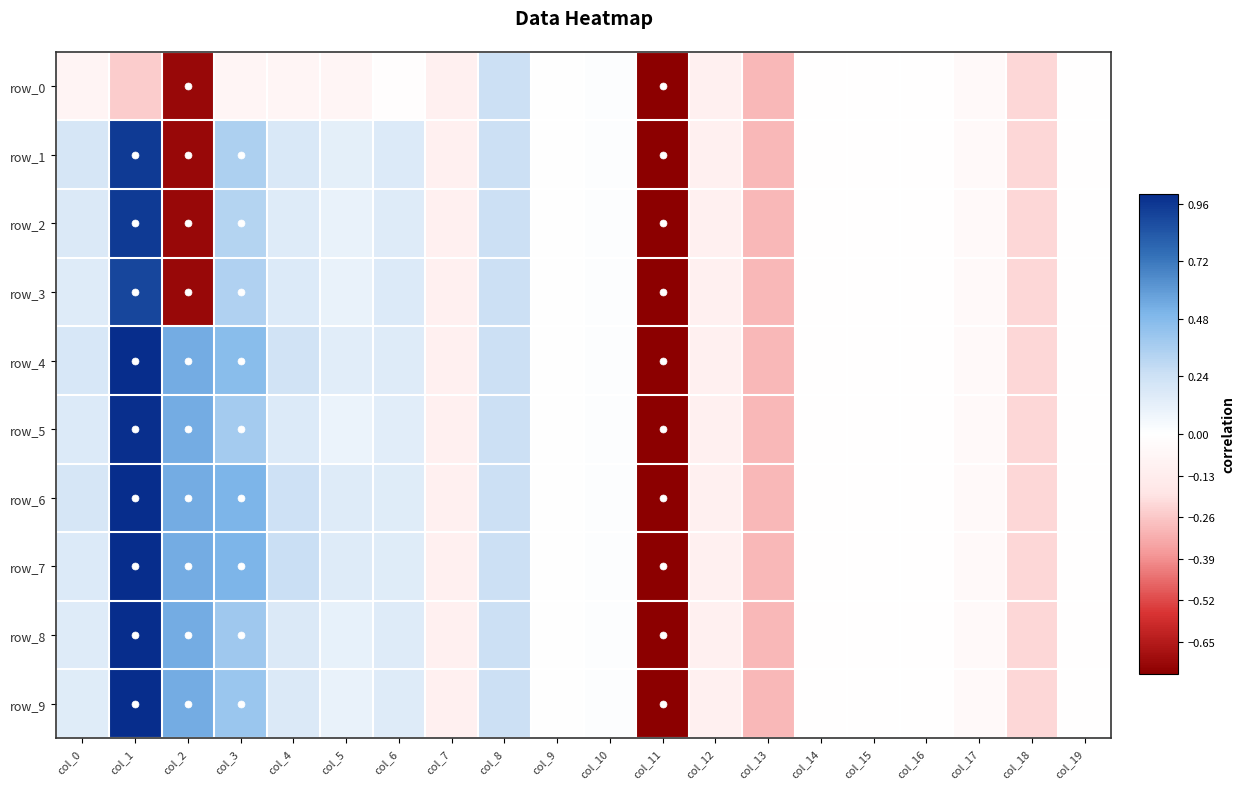

Which series has the largest total across all categories?

row_6